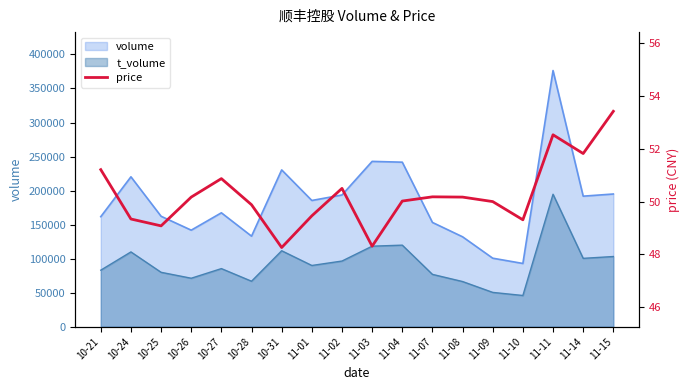

Where is the first local maximum?

10-27